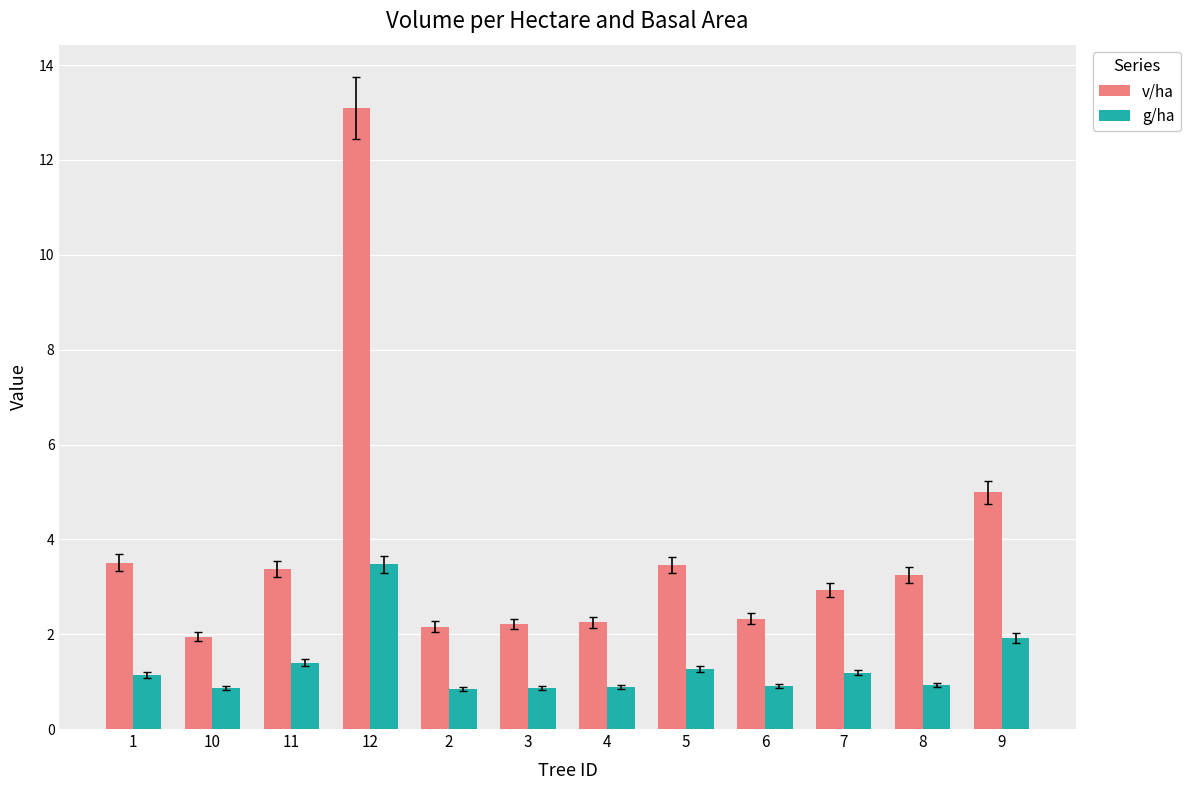

Is it true that g/ha equals 0.8 at 2?

True